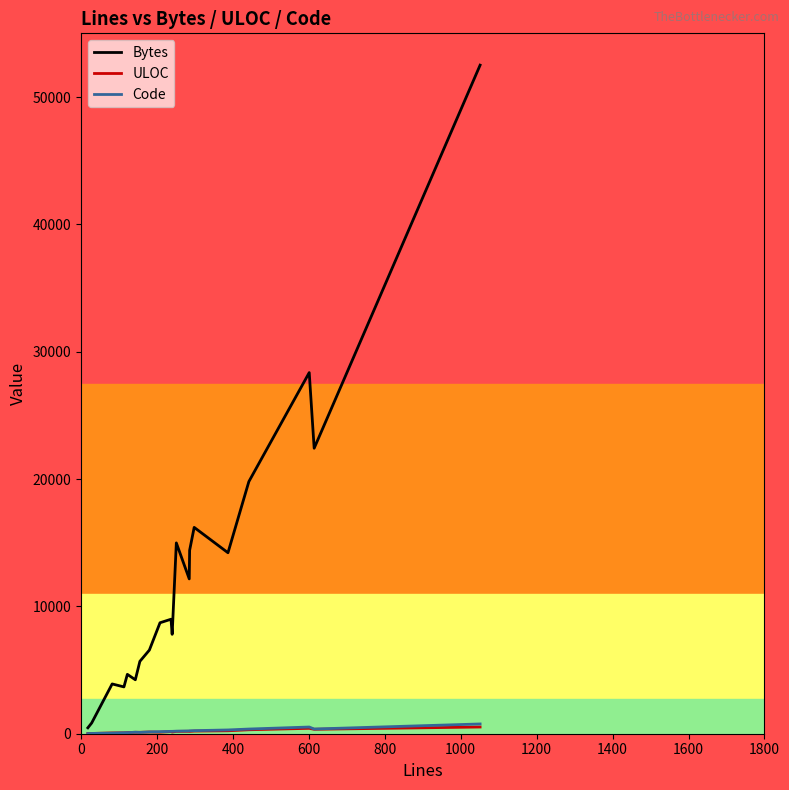

Which series has the largest range (max minus min)?

Bytes